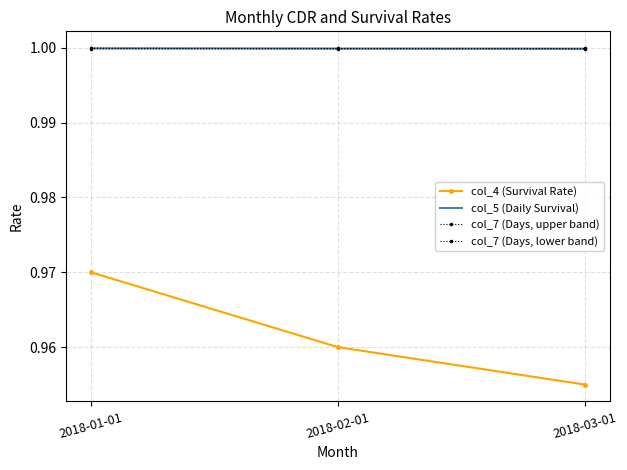

Which category has the lowest value across all series?

2018-03-01